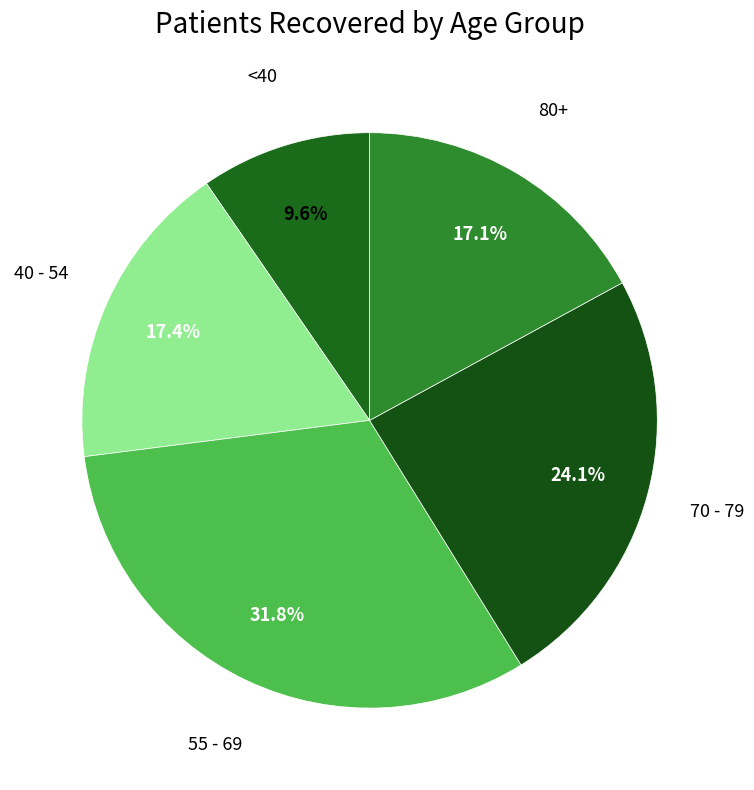

How many slices are in this pie chart?

5